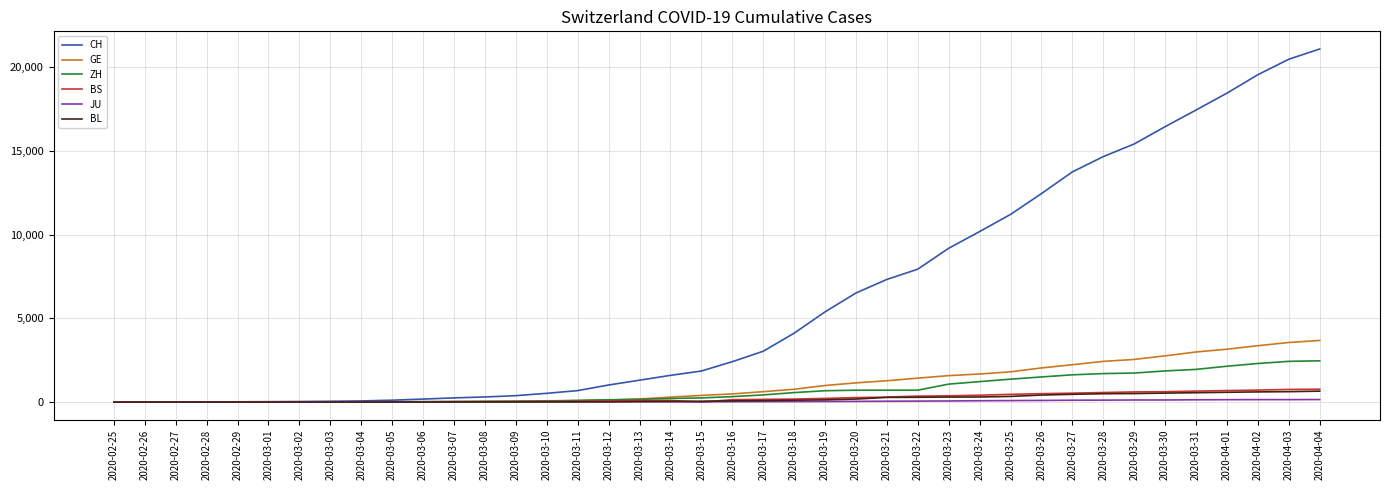

Which series has the largest total across all categories?

CH